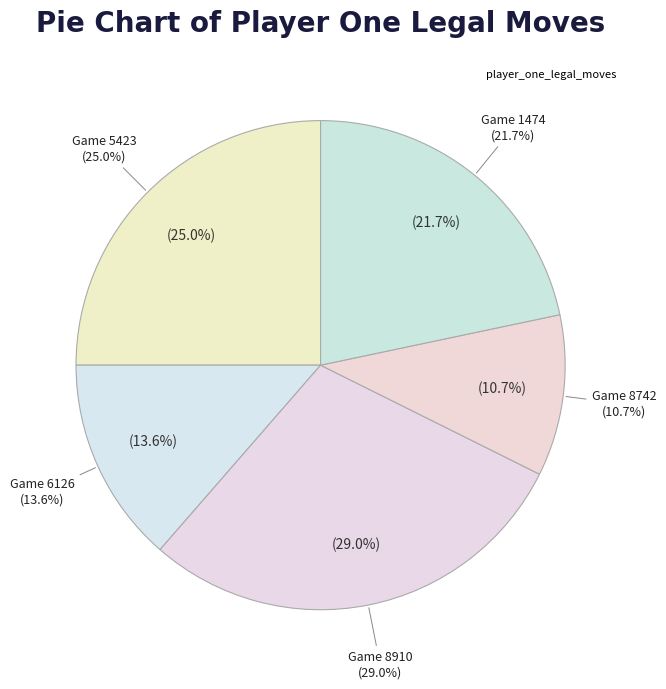

What percentage do 1714536793-6126 and 1714536826-1474 together represent?

35.3%